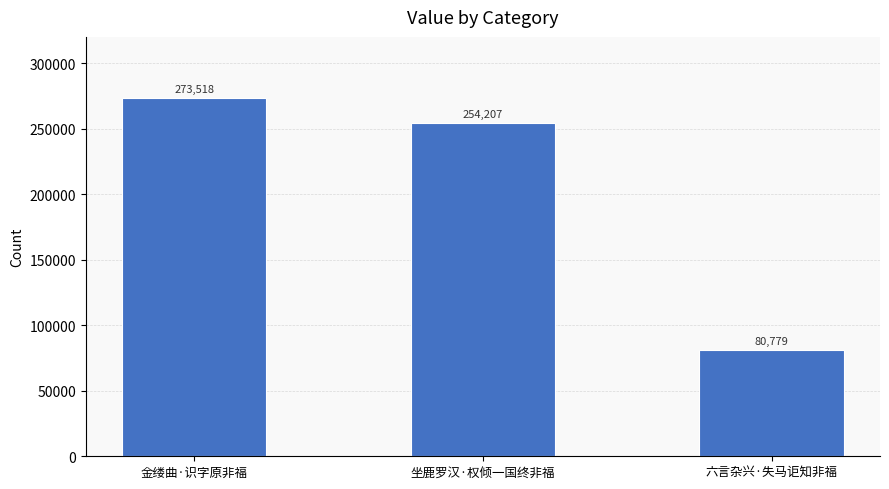

Reading right to left, what are all the values shown in this chart?

80779	254207	273518